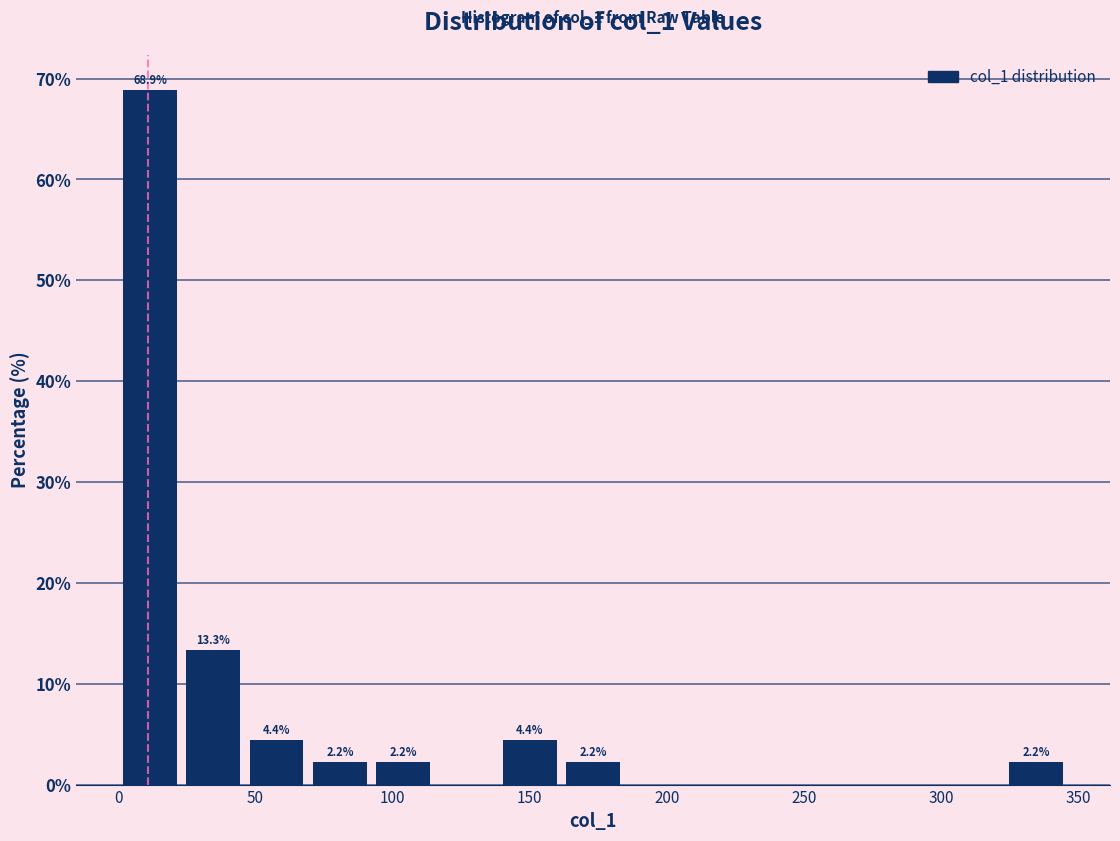

Which range on the x-axis has the tallest bar?

0 to 25